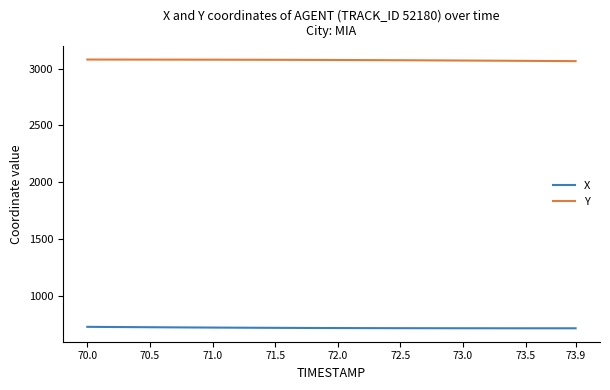

What is the maximum value for X?

728.8